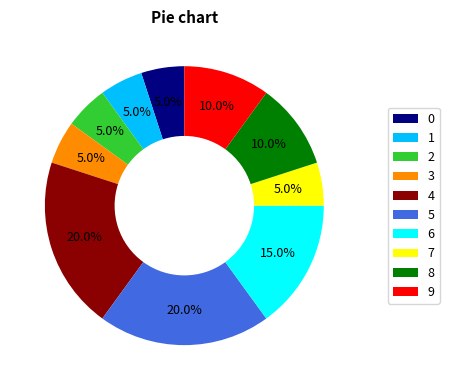

To the nearest percent, what percentage of the pie is 4?

20%